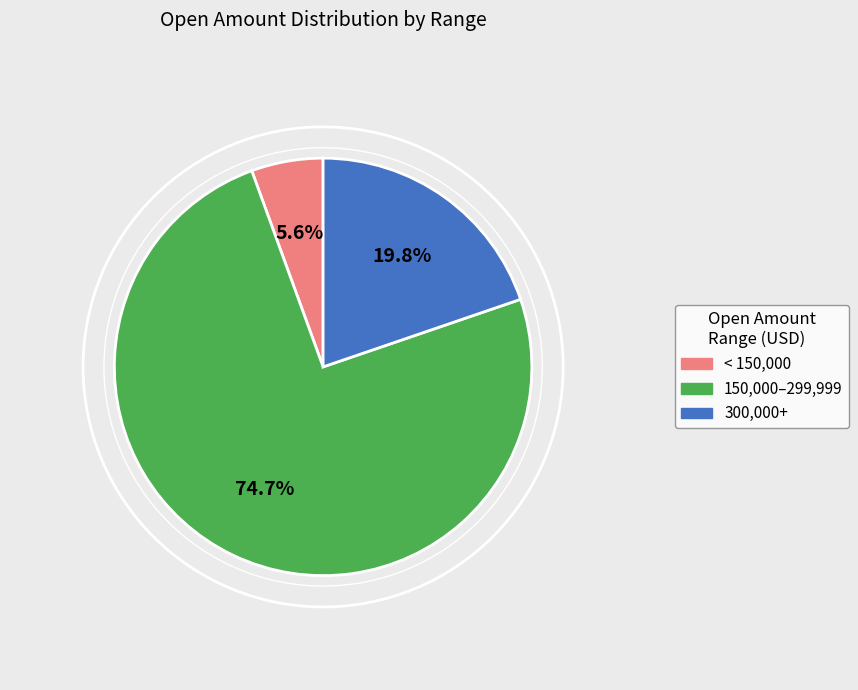

Is there any slice that represents more than half of the pie?

Yes